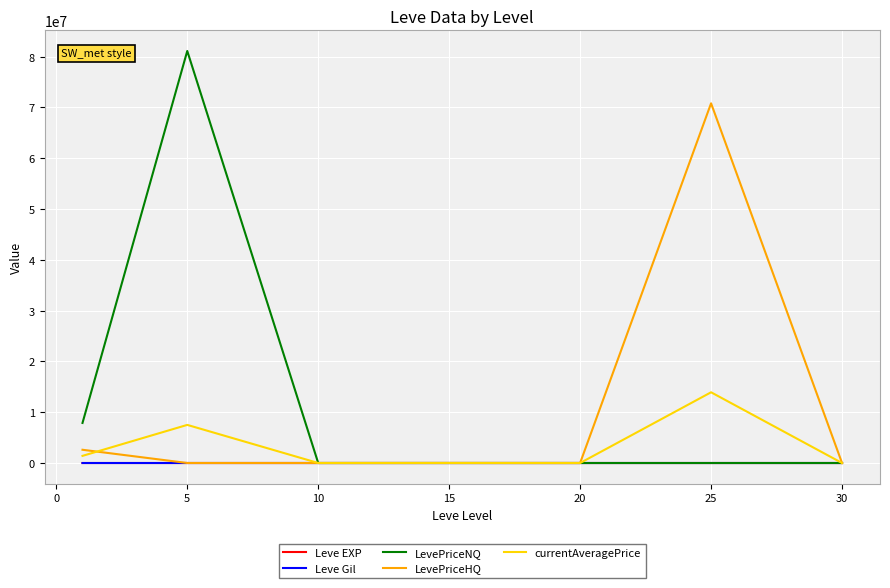

Which series has the widest spread of values?

LevePriceNQ